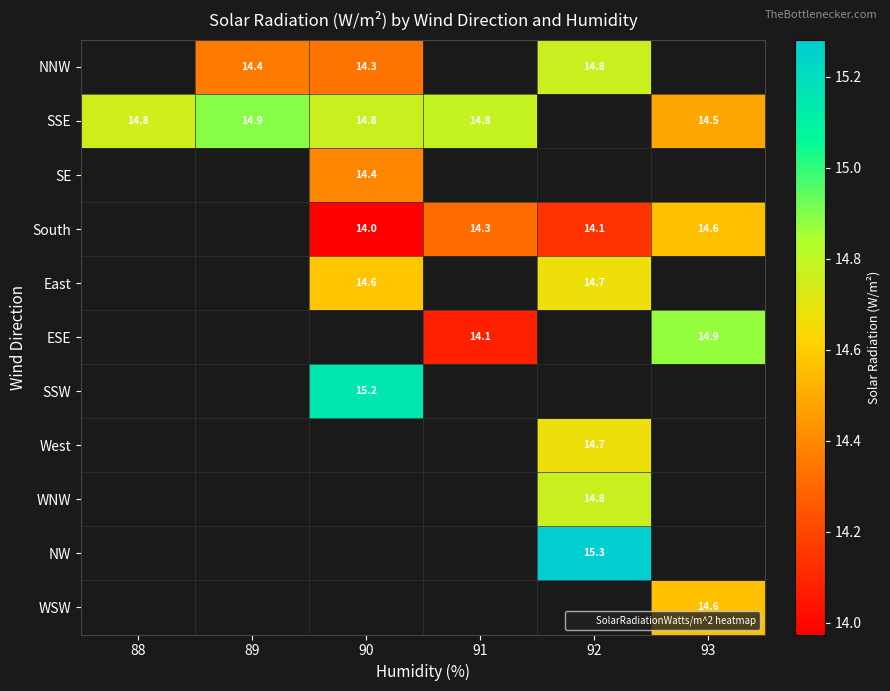

Which has a higher value, 92 or 91?

91